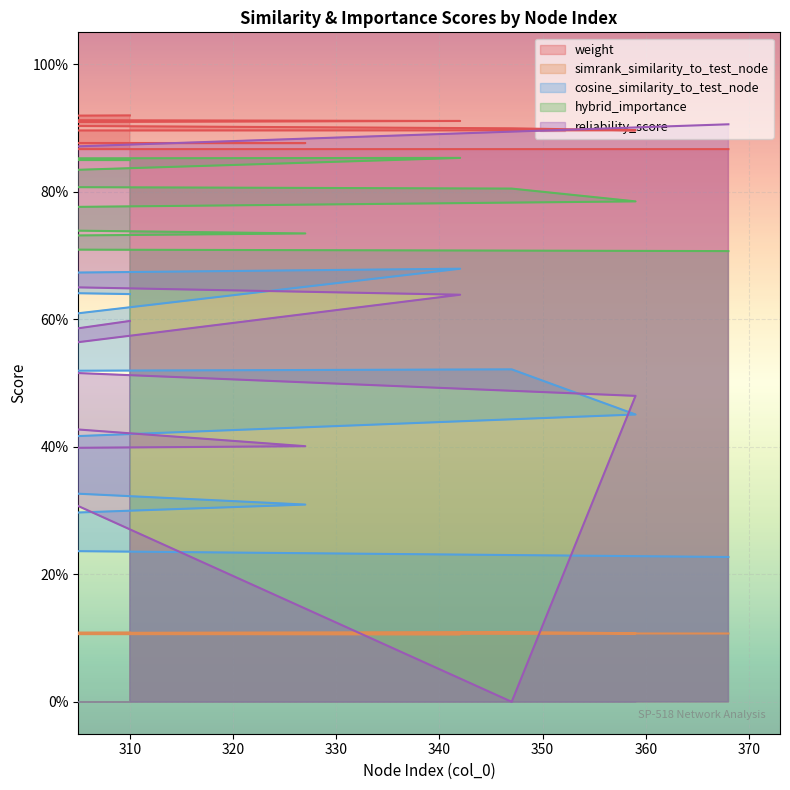

Between 347 and 125, which series saw the biggest shift?

reliability_score